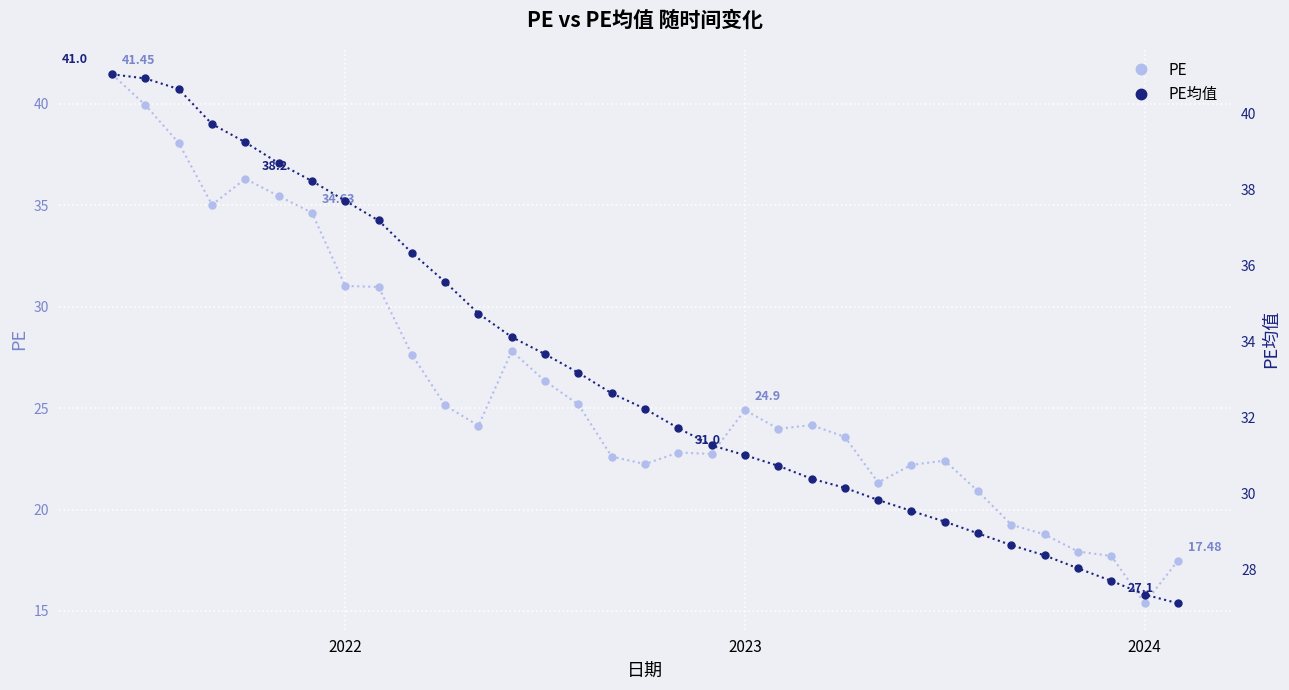

What is the difference between the maximum and minimum values in the PE series?

26.1